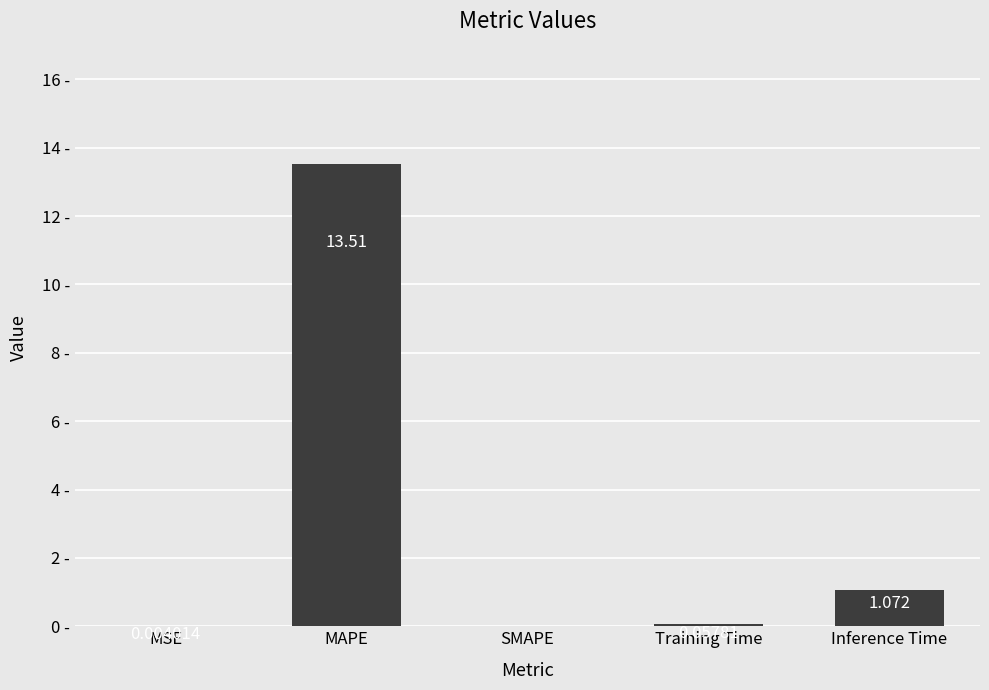

At which category does the chart reach its peak across all series?

MAPE